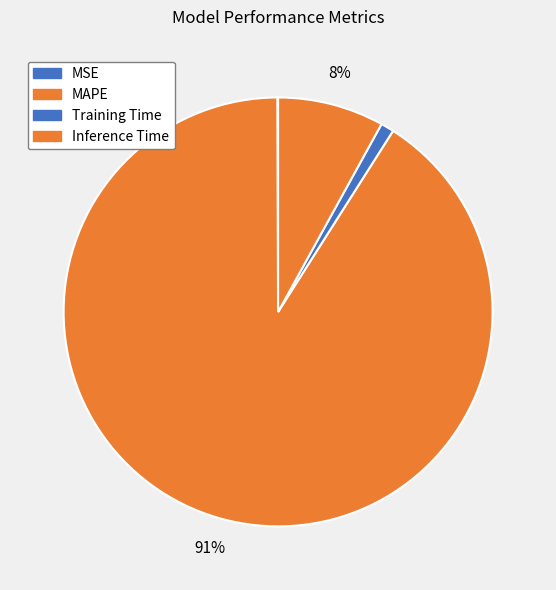

Is the sum of Inference Time and MAPE greater than half?

Yes